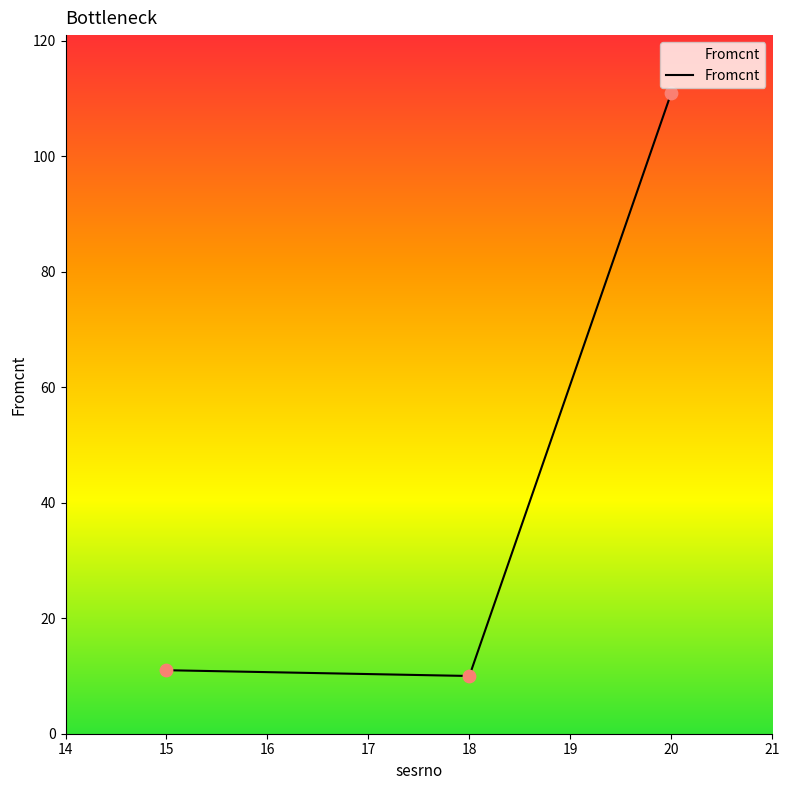

Approximately how many times larger is the value at 18 compared to 15?

0.9